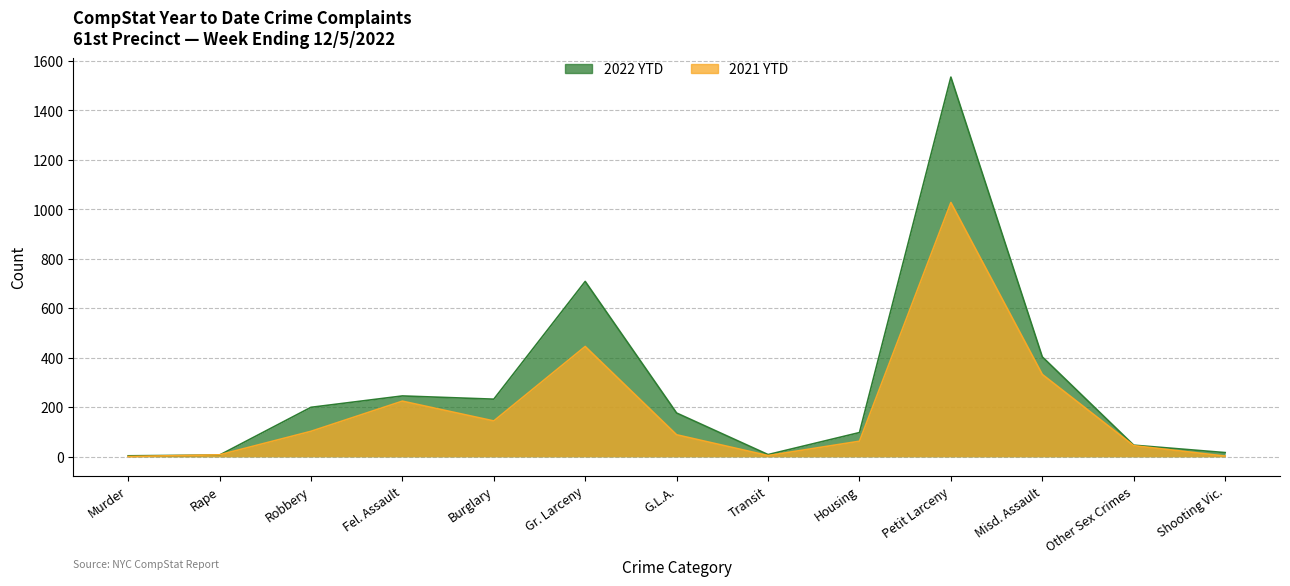

What is the total value across all series at Gr. Larceny?

1155